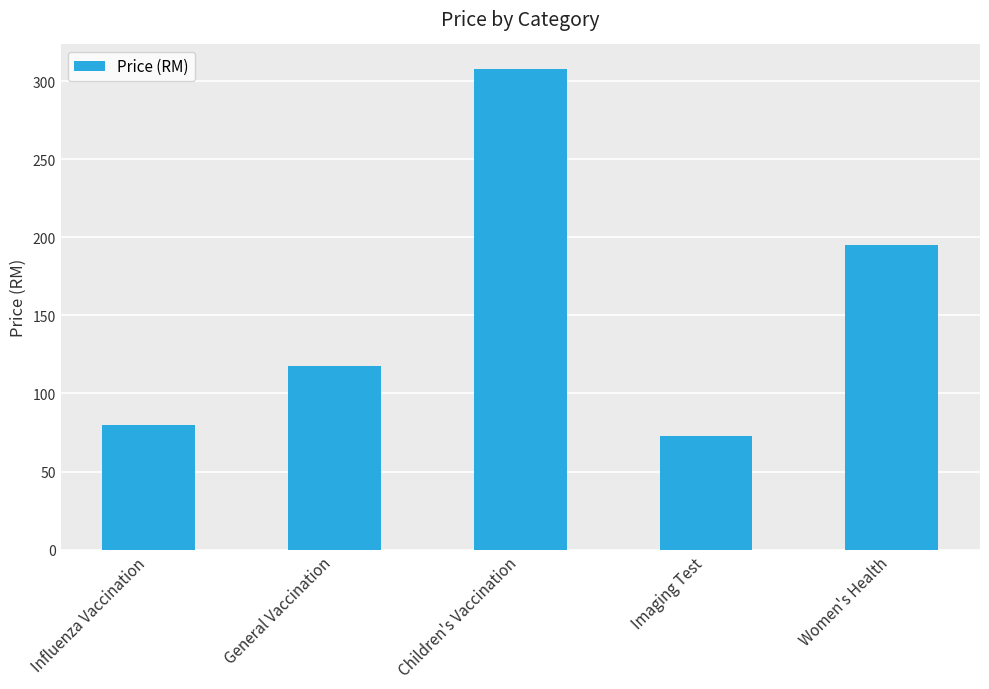

Where does the data first go above 117?

General Vaccination